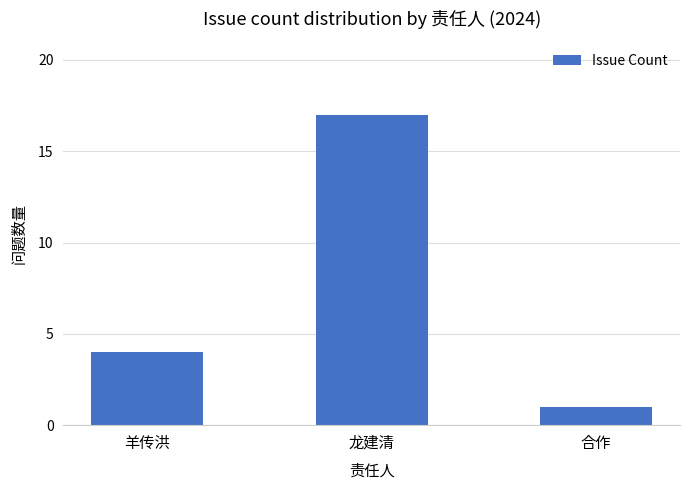

Count the values in the range 1 to 17.

3